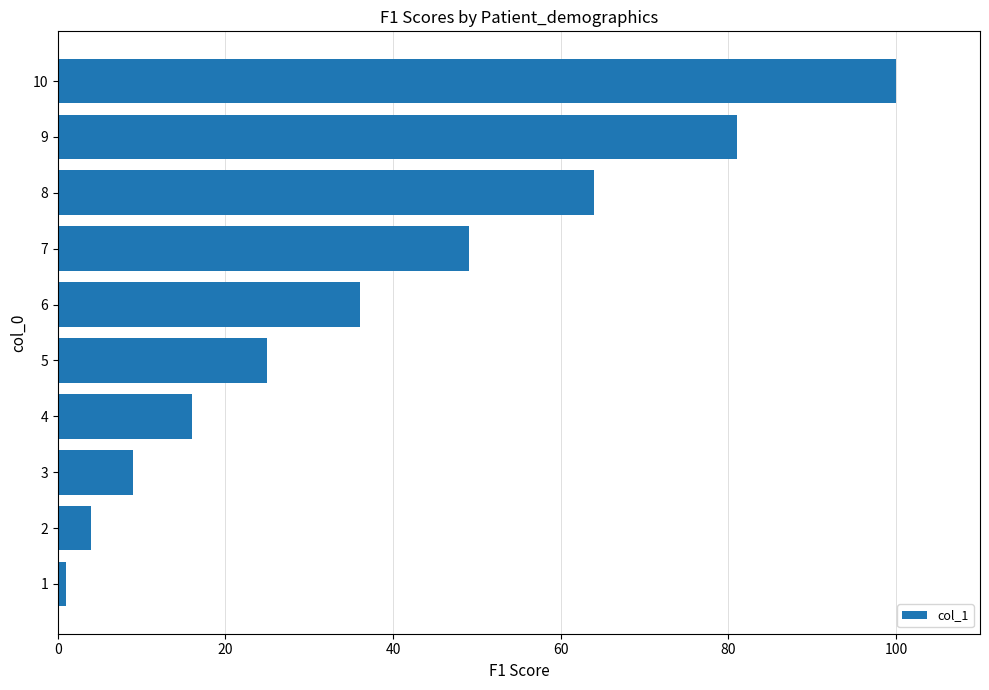

What is the sum of the values at 6 and 7?

85